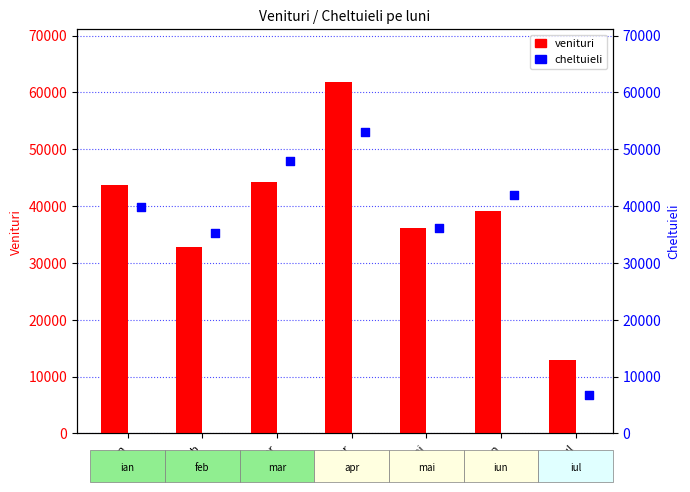

Is the value of cheltuieli at ian greater than the value of venituri at feb?

Yes